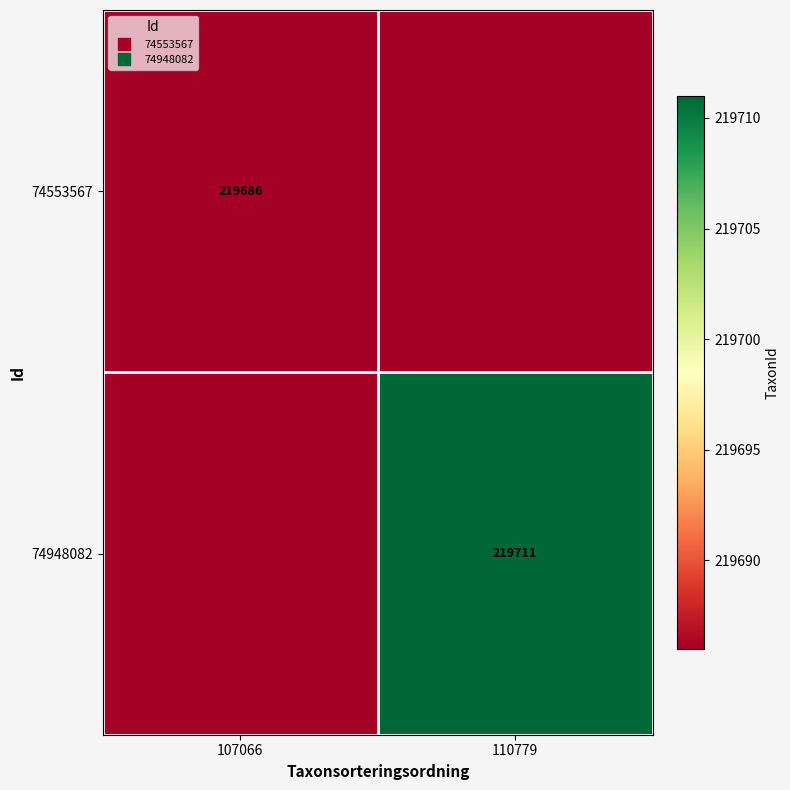

Which category has the lowest value across all series?

110779